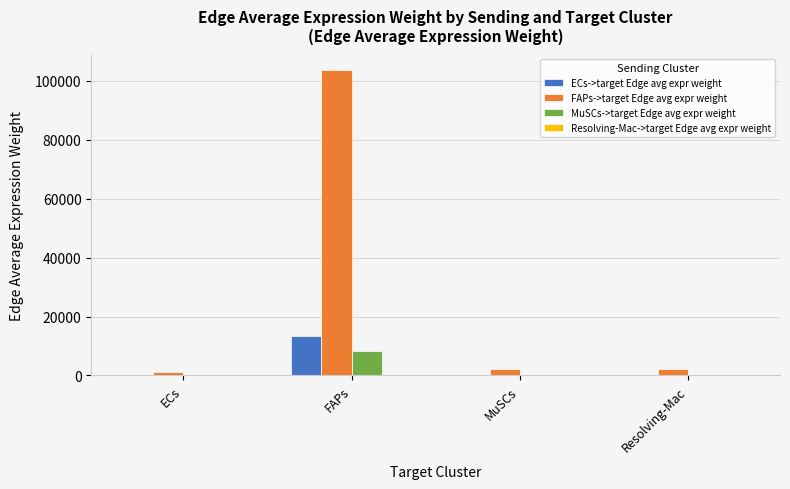

Between ECs and FAPs, which series saw the biggest shift?

FAPs->target Edge avg expr weight